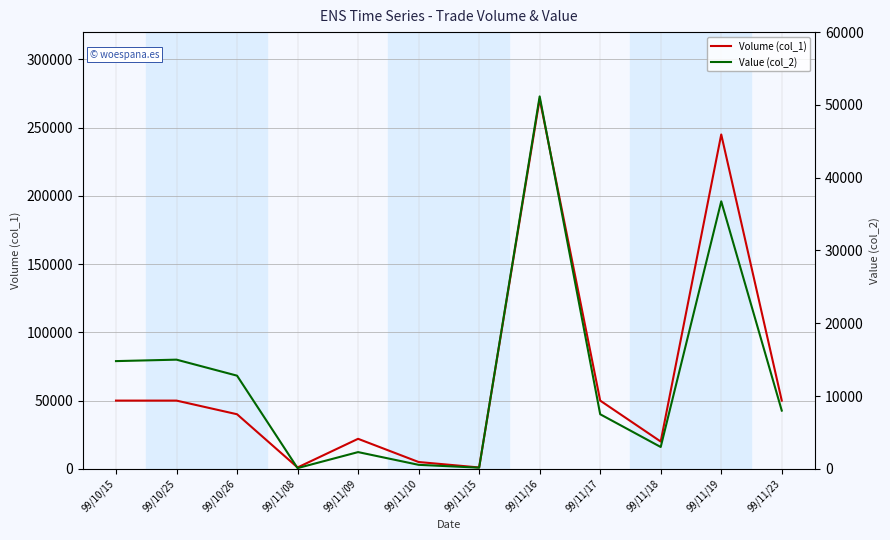

Which series changed the most between 99/10/26 and 99/11/16?

Volume (col_1)